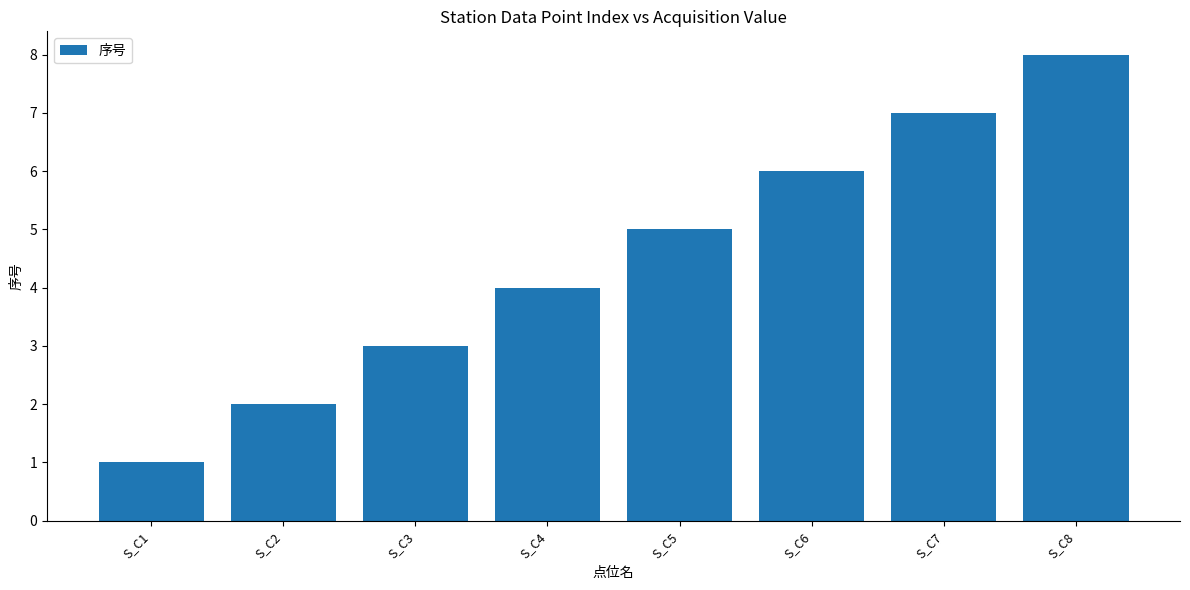

Approximately how many times larger is the value at S_C7 compared to S_C6?

1.2